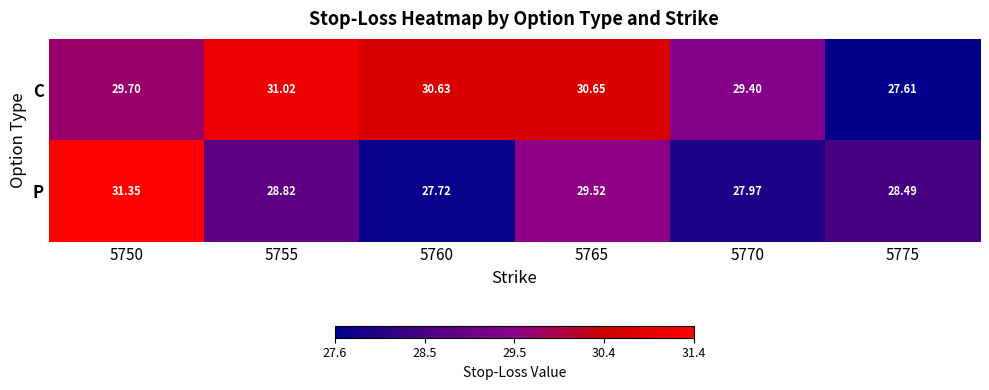

Which series has the largest range (max minus min)?

P